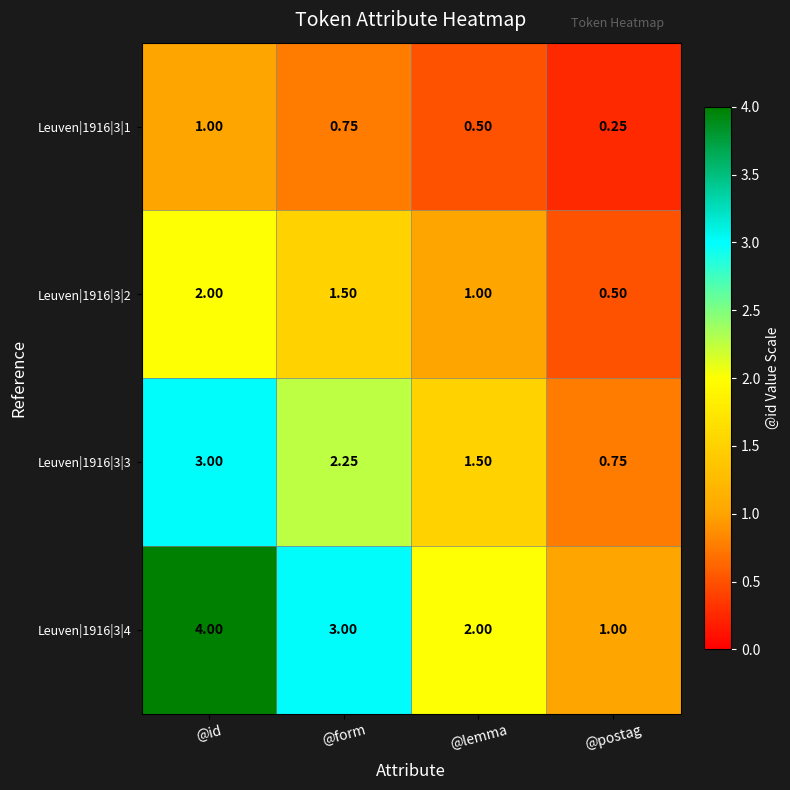

Which series has the largest total across all categories?

Leuven|1916|3|4